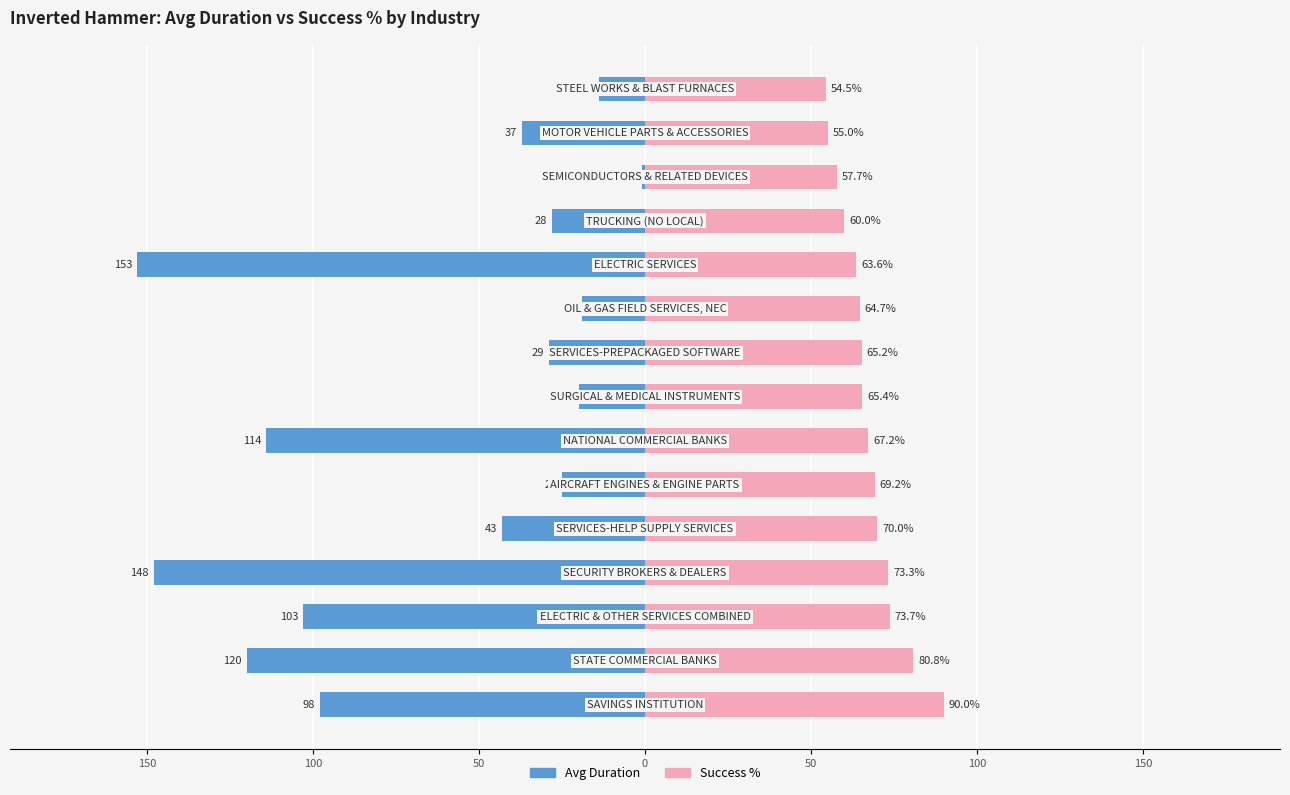

List the series in order of their overall mean, highest first.

Success %, Avg Duration